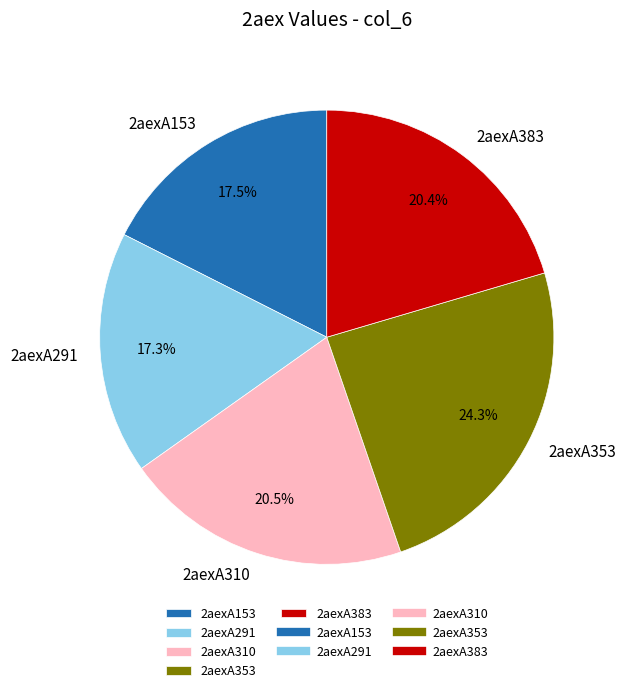

Is the sum of 2aexA153 and 2aexA310 greater than half?

No